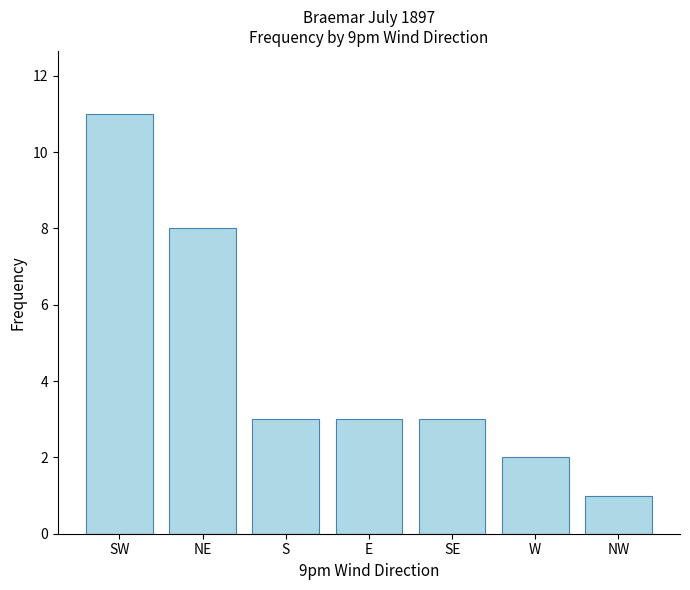

Reading right to left, what are all the values shown in this chart?

NW=1	W=2	SE=3	E=3	S=3	NE=8	SW=11